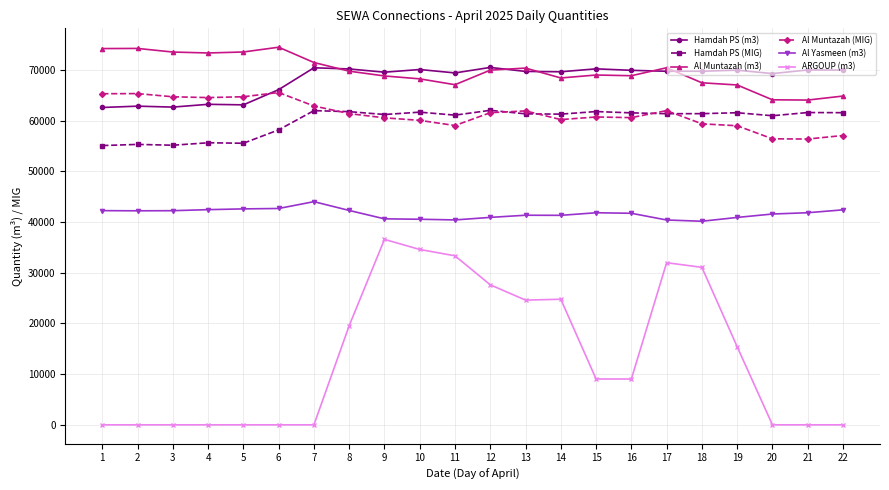

Does the chart display data point markers on the line(s)?

Yes